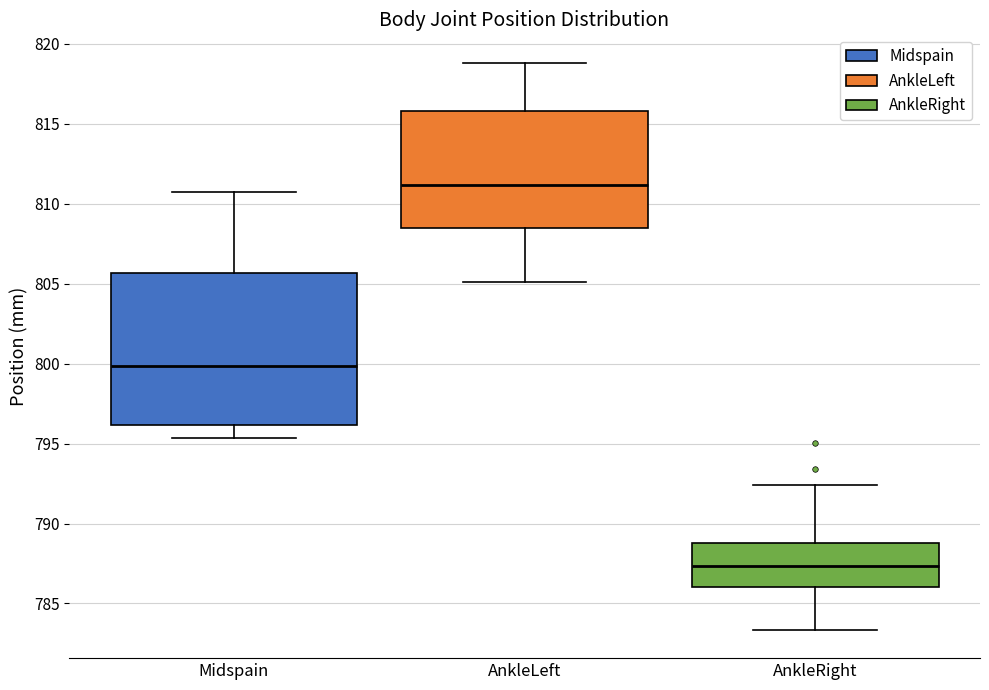

Reading left to right, transcribe this box plot: for each box, give where its median line is, the range the box spans, and where its two whiskers end, as read against the y-axis. The values are not printed on the chart, so give them approximately, as read against the axis.

Midspain: median 800.0, box 796.0 to 805.5, whiskers 795.5 to 810.5
AnkleLeft: median 811.0, box 808.5 to 816.0, whiskers 805.0 to 819.0
AnkleRight: median 787.5, box 786.0 to 789.0, whiskers 783.5 to 792.5